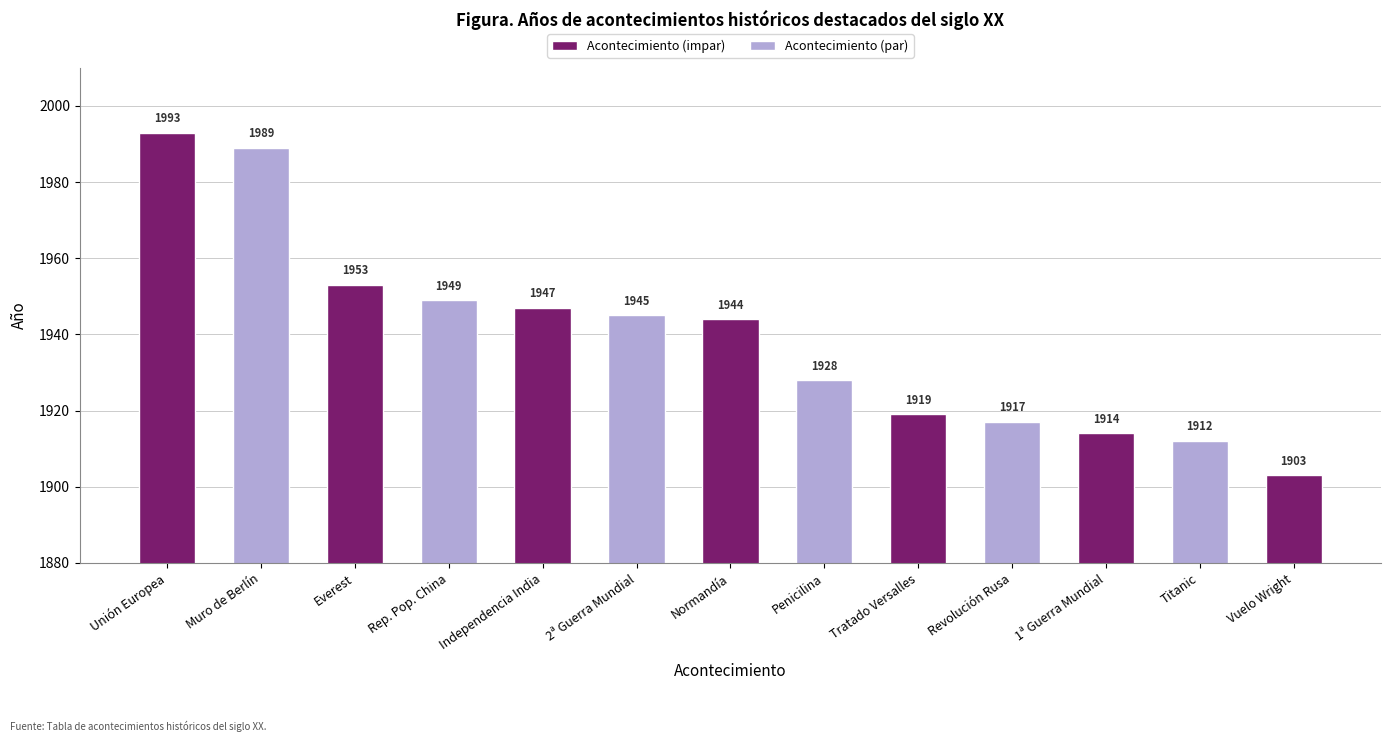

What is the difference between the values at Normandía and Muro de Berlín?

45